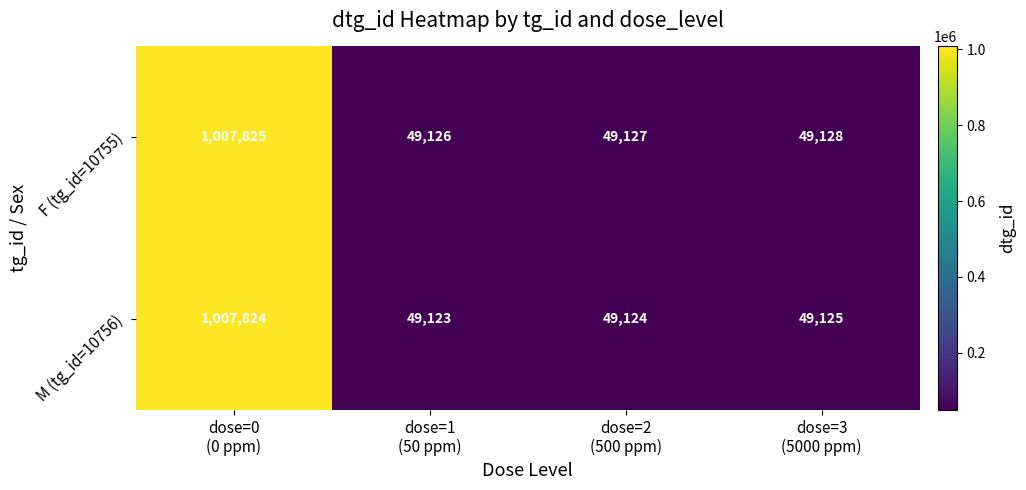

Which series has the largest total across all categories?

F (tg_id=10755)